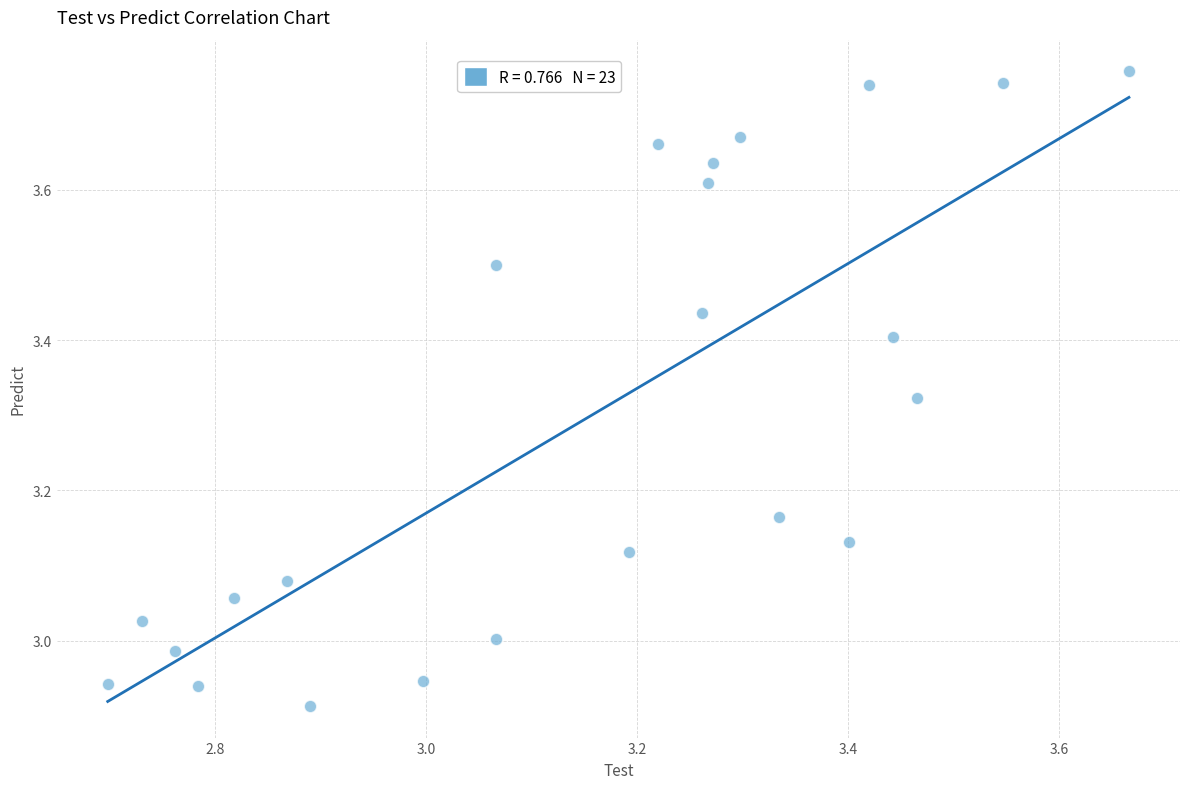

What is the range of X values (max minus min)?

1.0